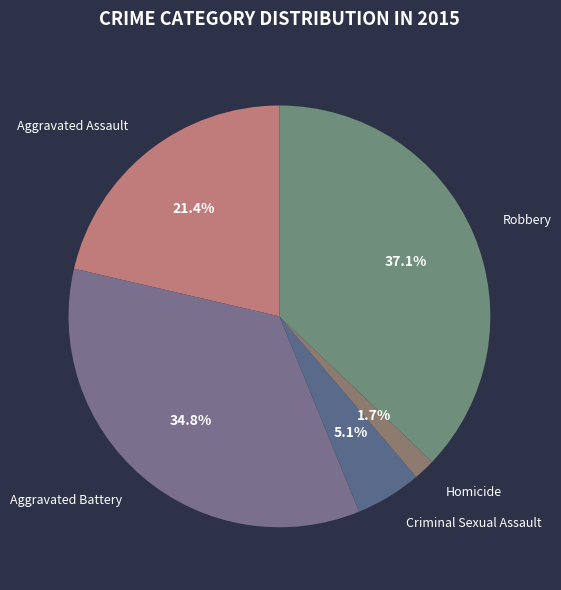

Does Robbery account for over 50% of the chart?

No